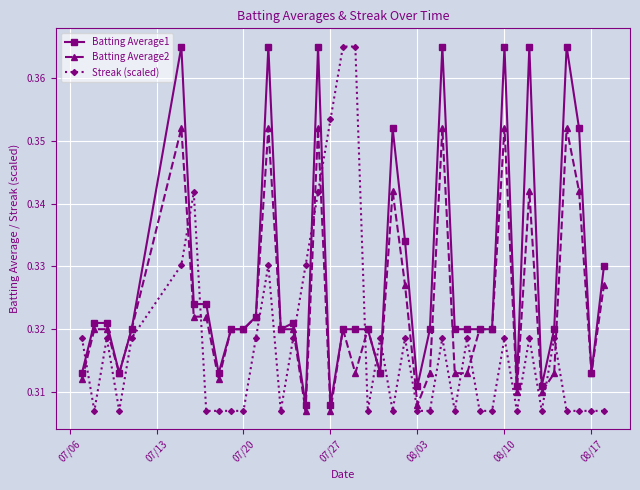

List the series in order of their overall mean, lowest first.

Streak (scaled), Batting Average2, Batting Average1